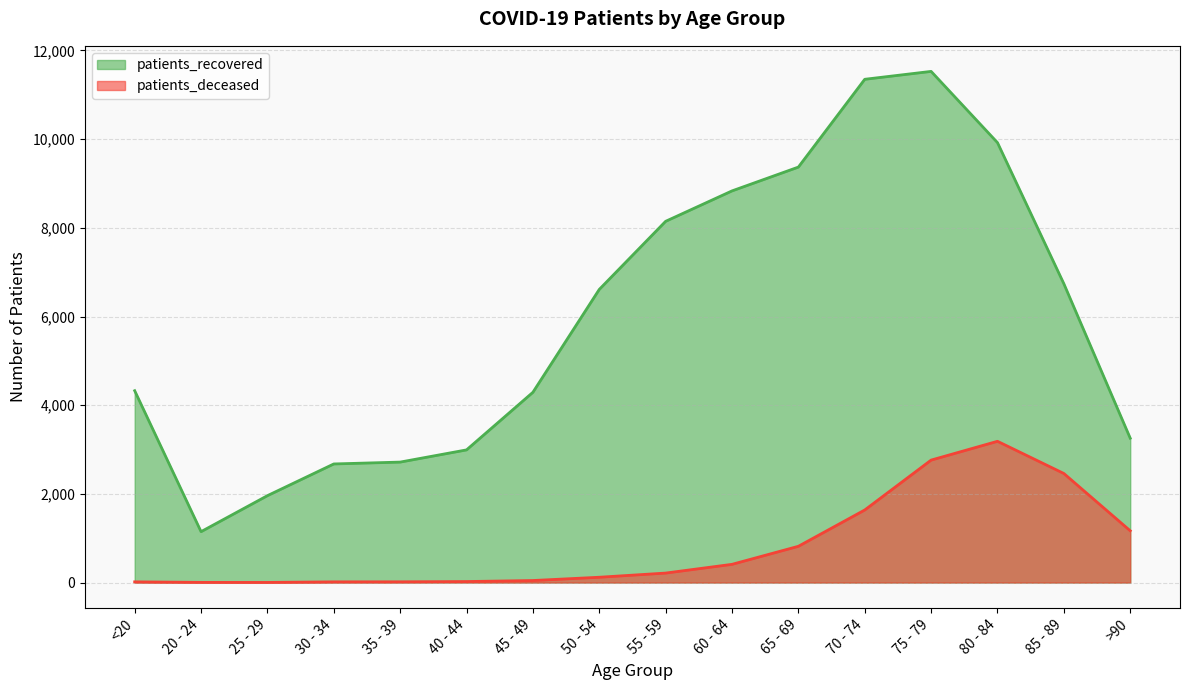

At 60 - 64, list the series in order from smallest to largest.

patients_deceased, patients_recovered